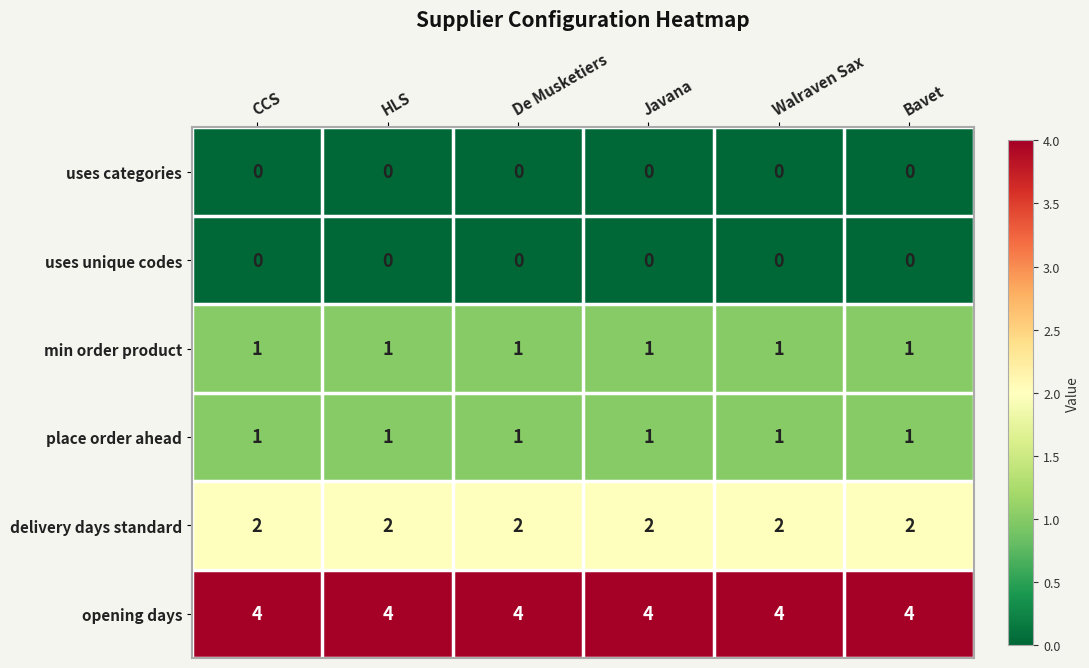

What is the sum of the opening days values at HLS and De Musketiers?

8